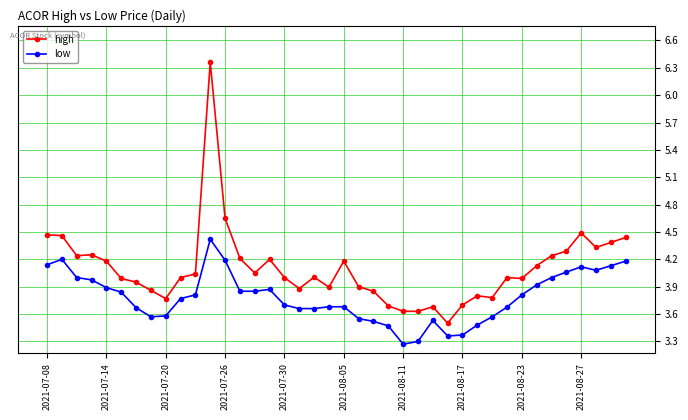

True or false: low and high intersect in this chart.

False